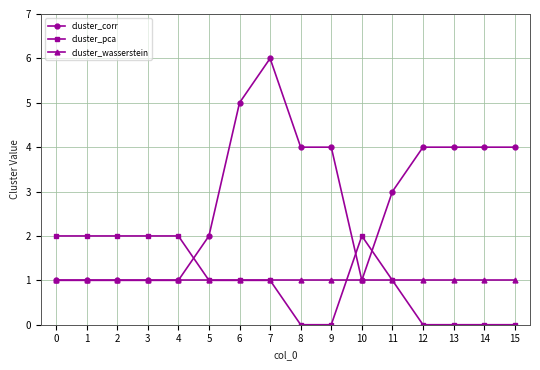

What value does the cluster_corr series have at 15?

4